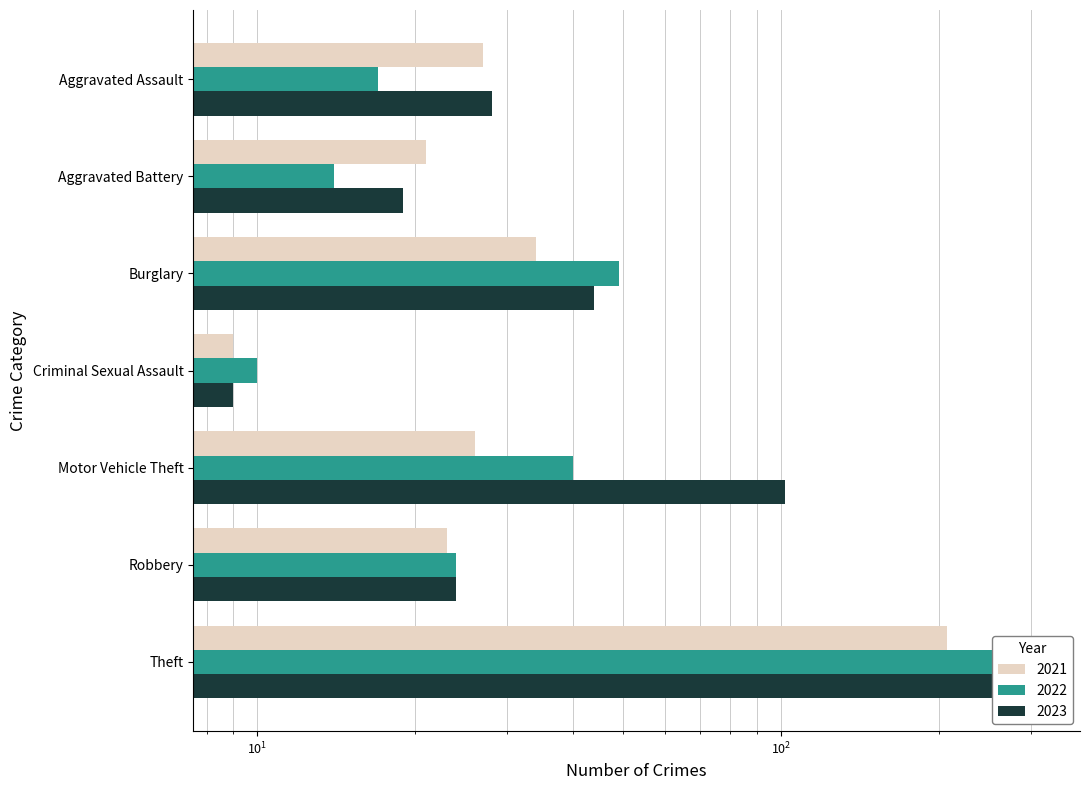

Which category has the highest value in the 2022 series?

Theft